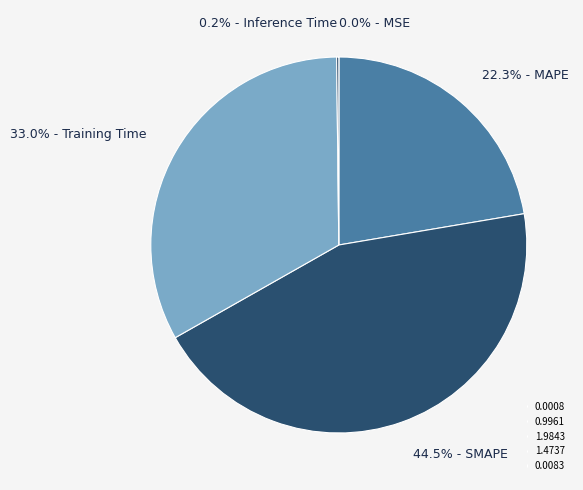

Do 22.3% - MAPE and 33.0% - Training Time together represent more than half of the pie?

Yes